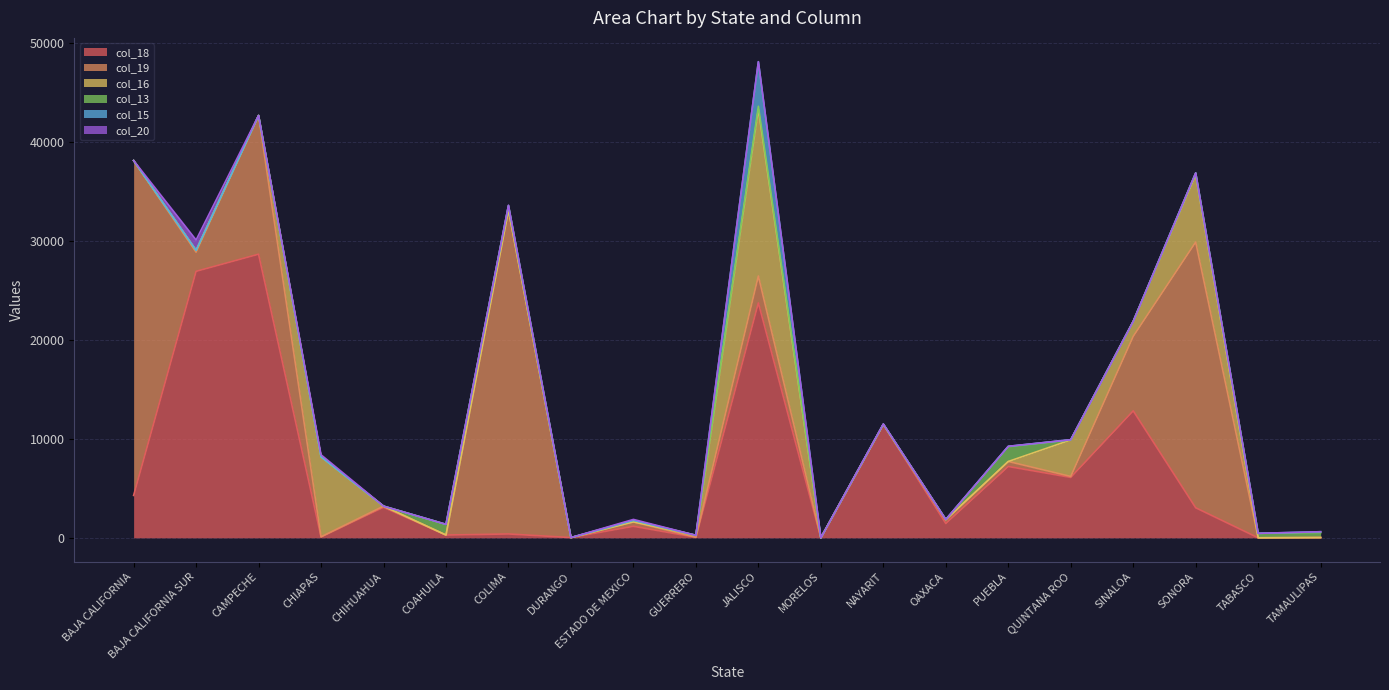

At which category is the sum across all series the highest?

JALISCO